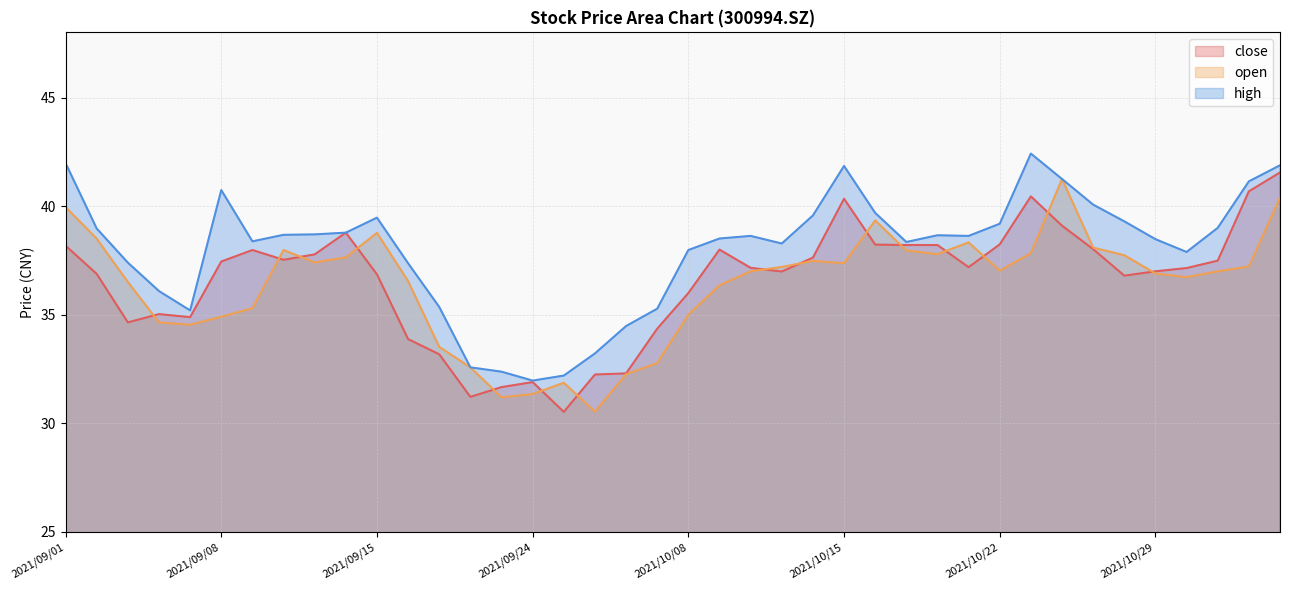

True or false: close and high intersect in this chart.

False